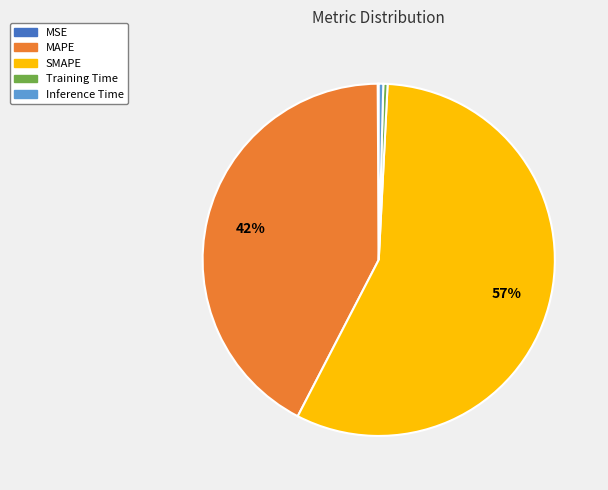

What percentage is the MAPE slice, to the nearest percent?

42%